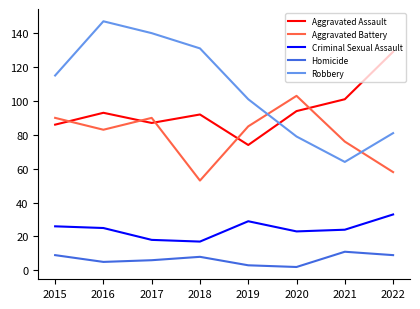

What is the approximate value of Aggravated Battery at 2017?

90